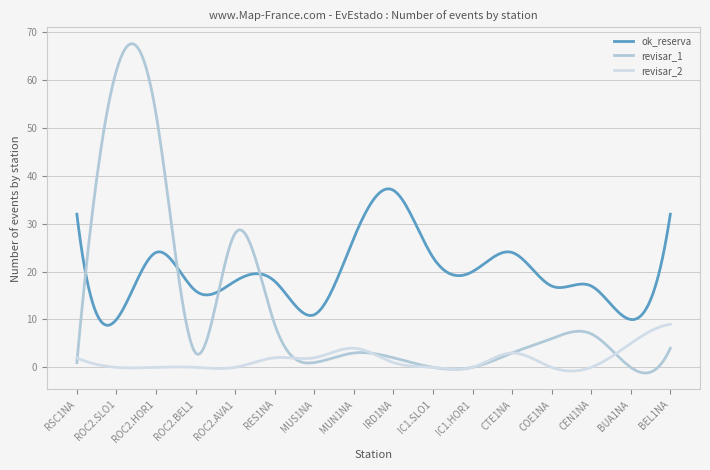

True or false: revisar_1 and revisar_2 cross at least once.

True